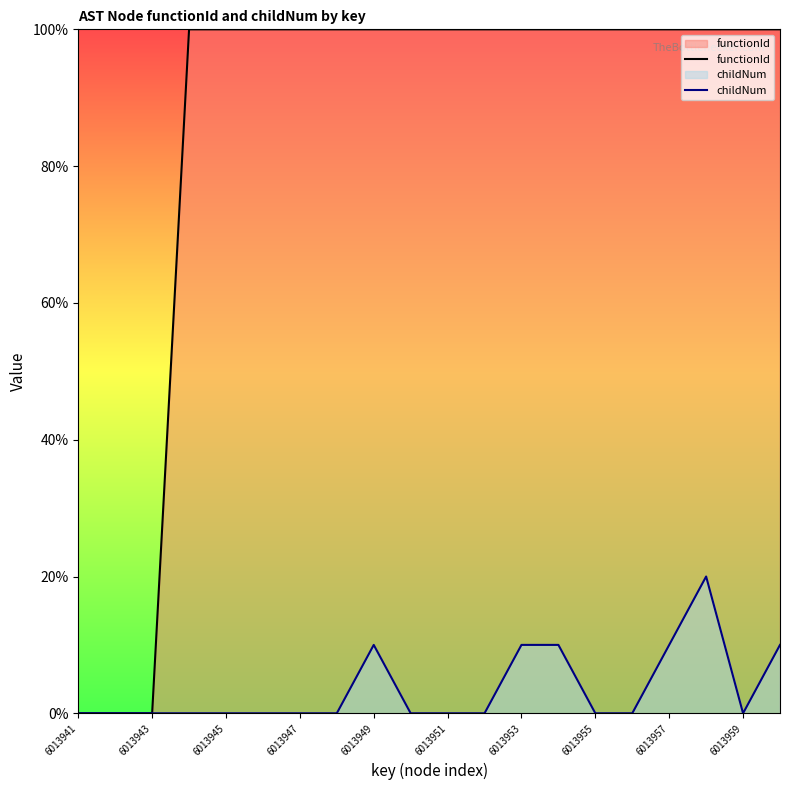

Rank the series by their maximum value, from highest to lowest.

functionId, childNum